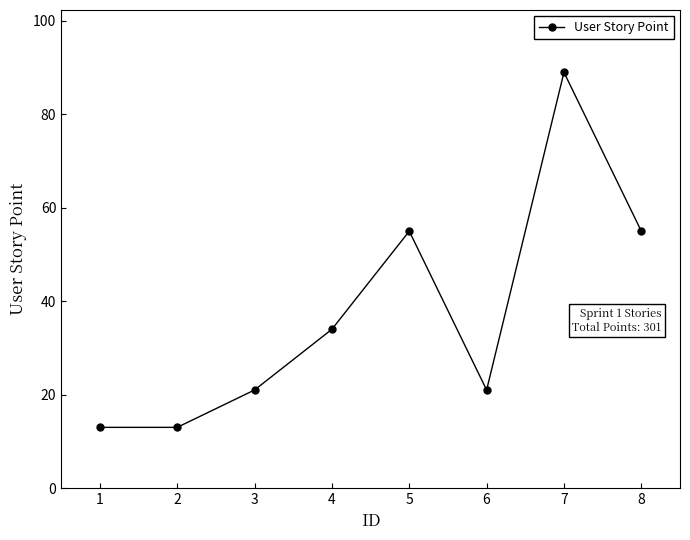

Approximately how many times larger is the value at 4 compared to 7?

0.4